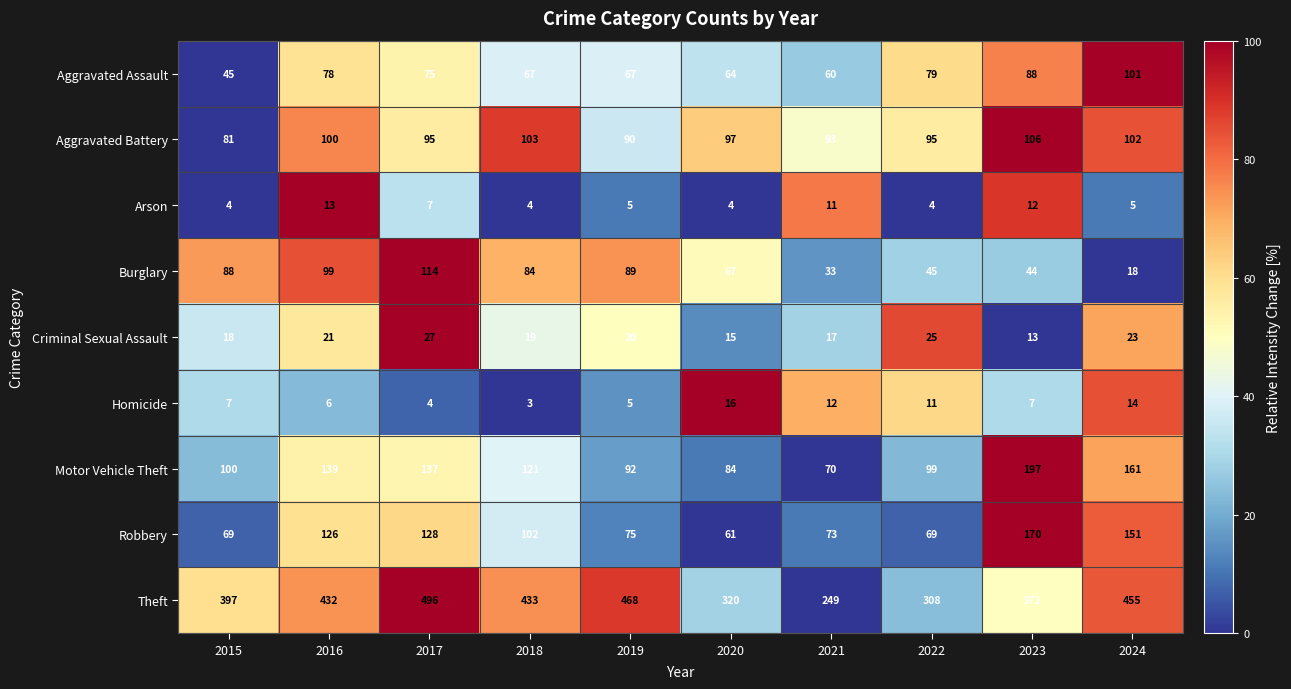

At which category is the sum across all series the highest?

2017